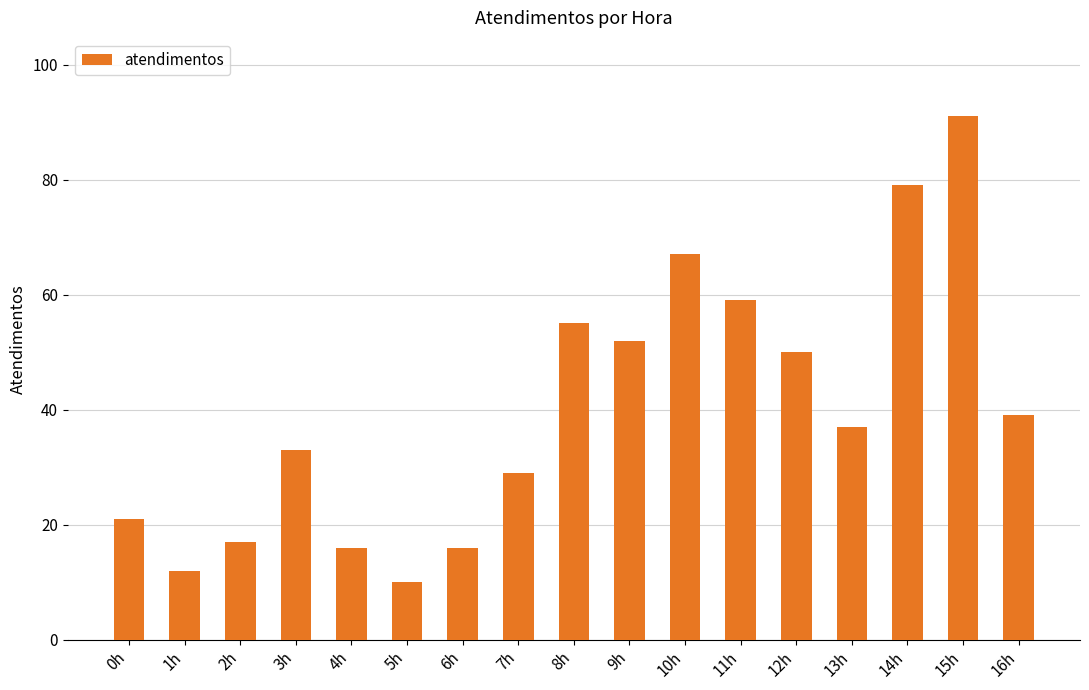

What is the average value?

40